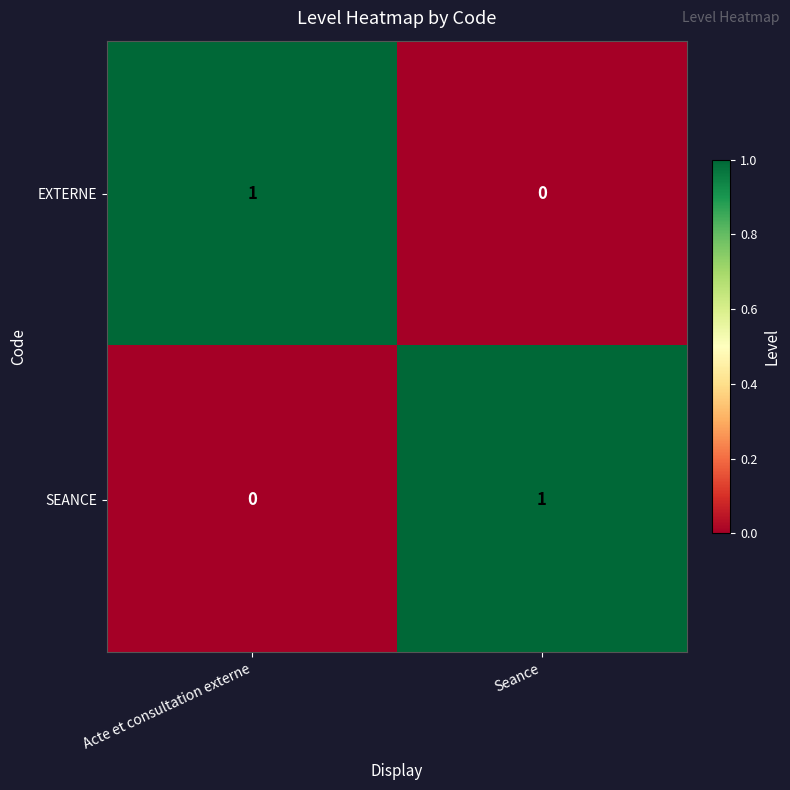

Rank the series at Seance from highest to lowest value.

SEANCE, EXTERNE